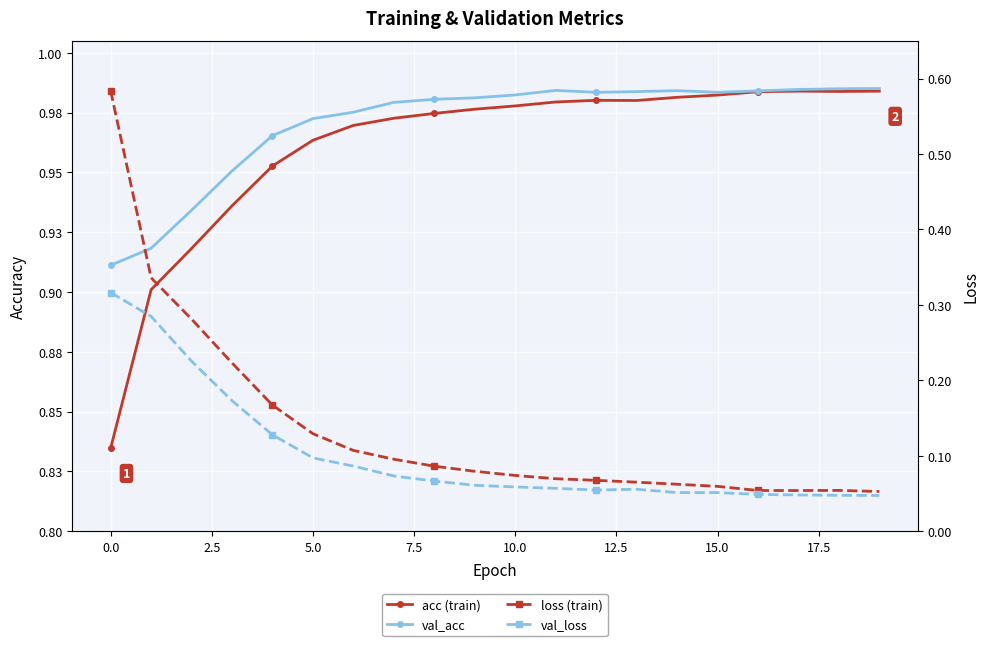

Which series has the largest total across all categories?

val_acc